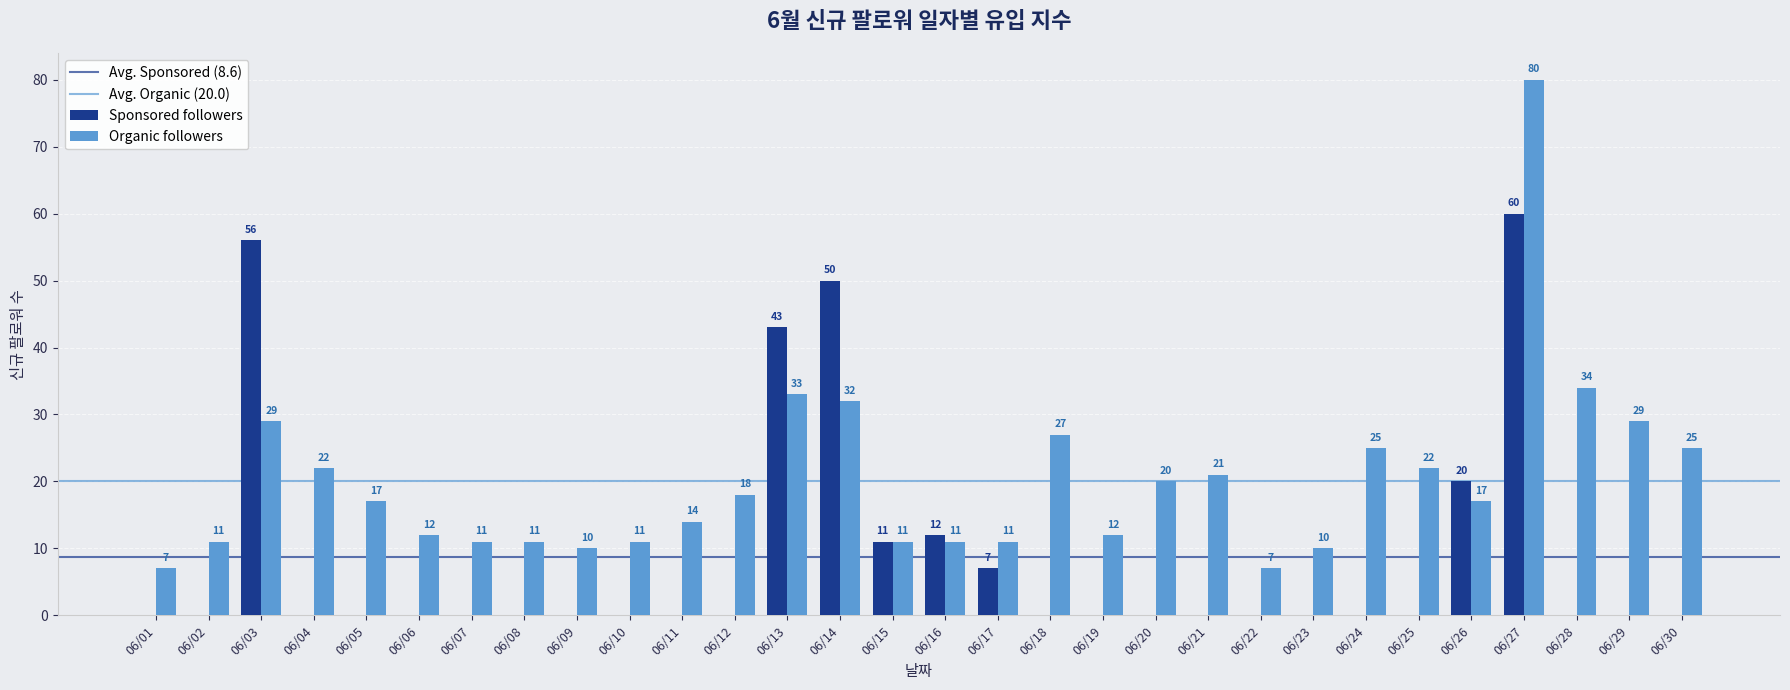

What is the highest value of the Organic followers series?

80